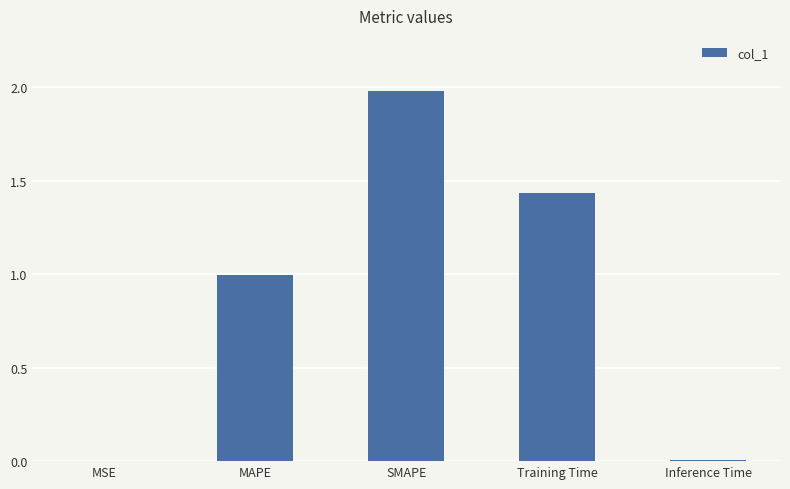

Read the value at MAPE.

1.0